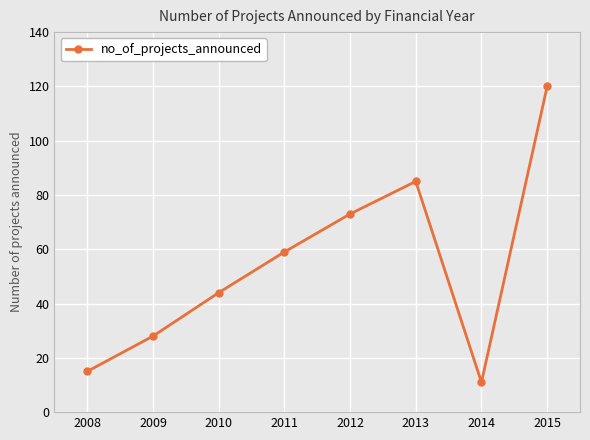

How many points are lower than both their immediate neighbors (excluding endpoints)?

1